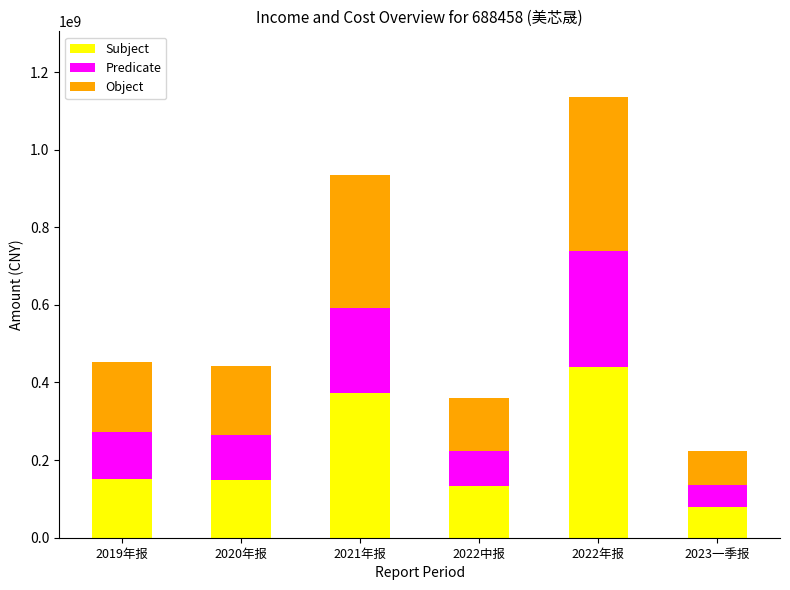

What is the minimum value for Subject?

80053425.6